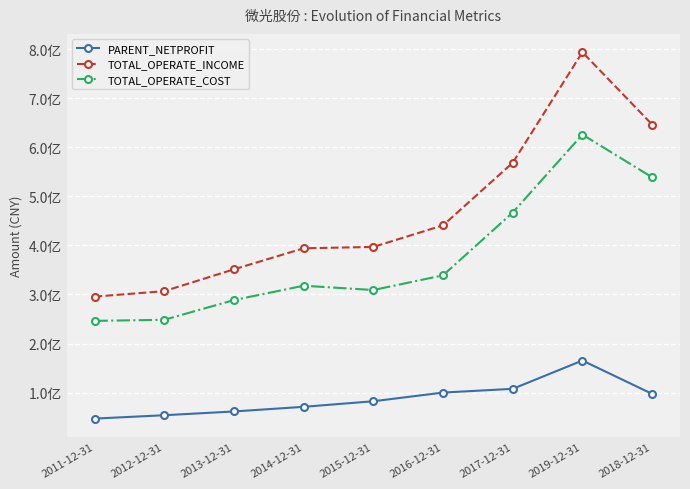

Which series has the largest range (max minus min)?

TOTAL_OPERATE_INCOME